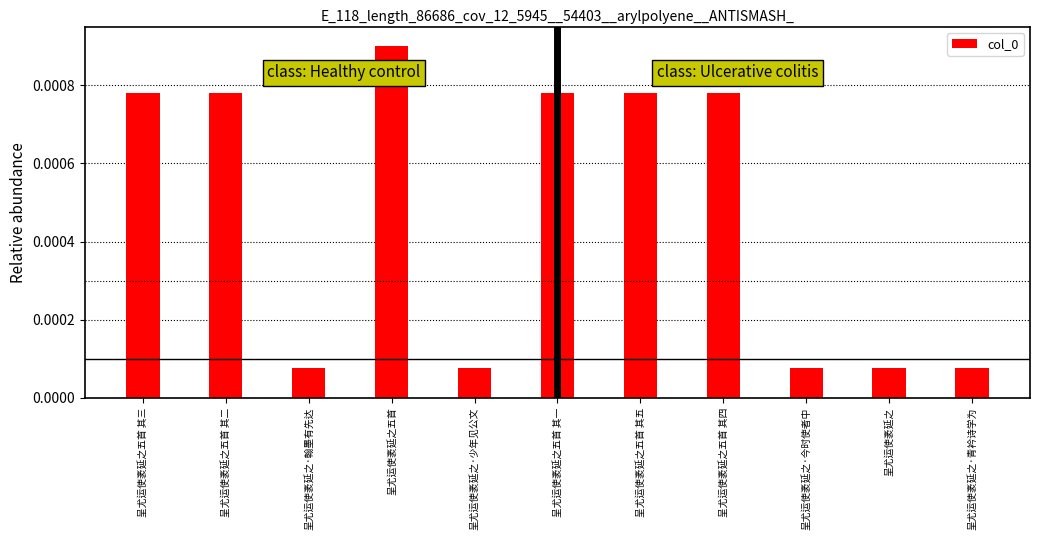

How many bars are there in total?

11